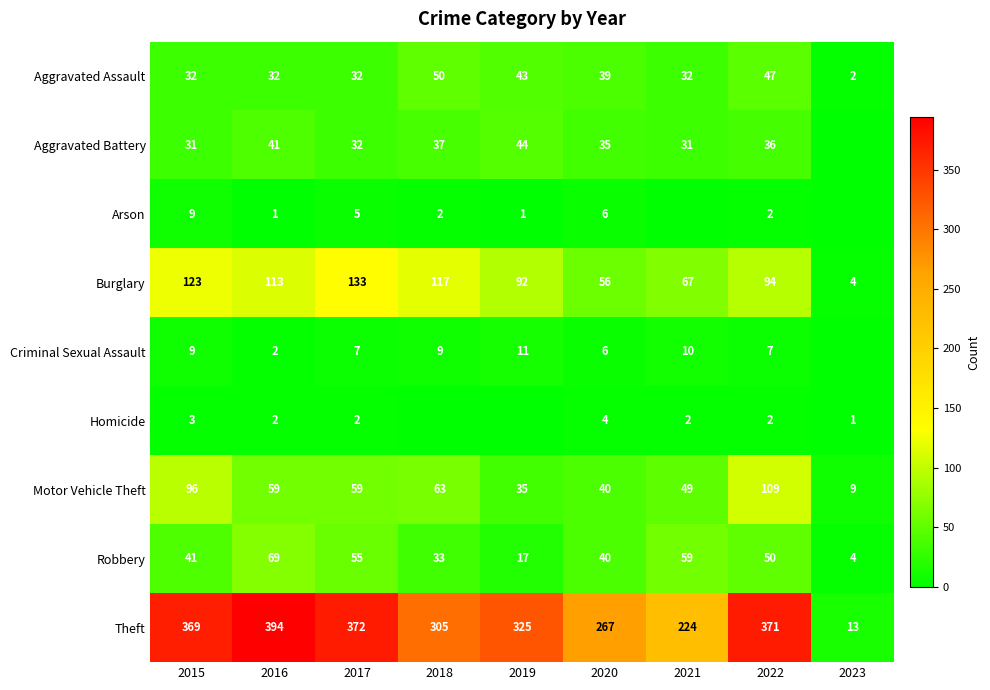

What value does the Burglary series have at 2020, to the nearest 50?

50